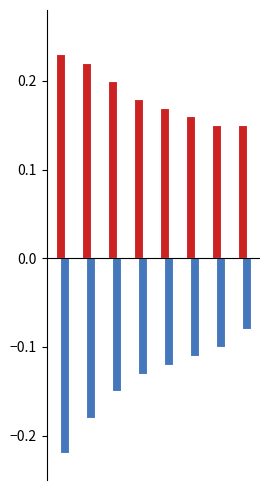

How many categories are shown in the chart?

8